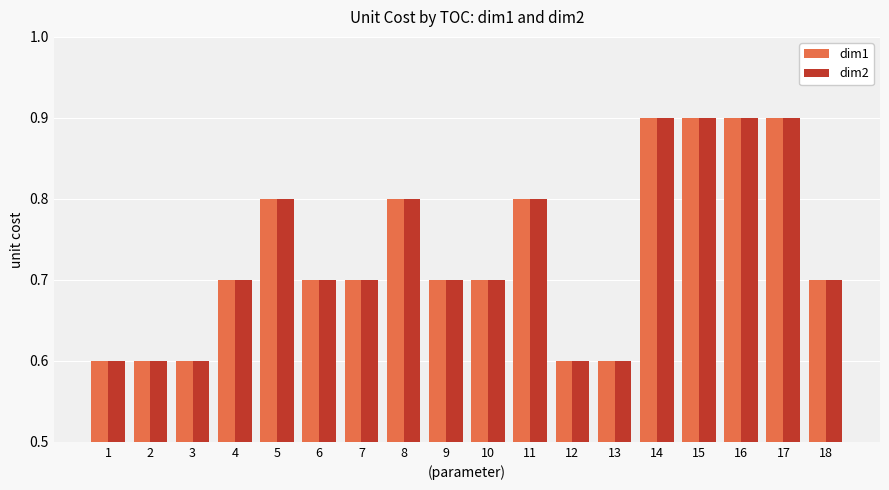

True or false: dim1 has a value of 1.0 at 13.

False